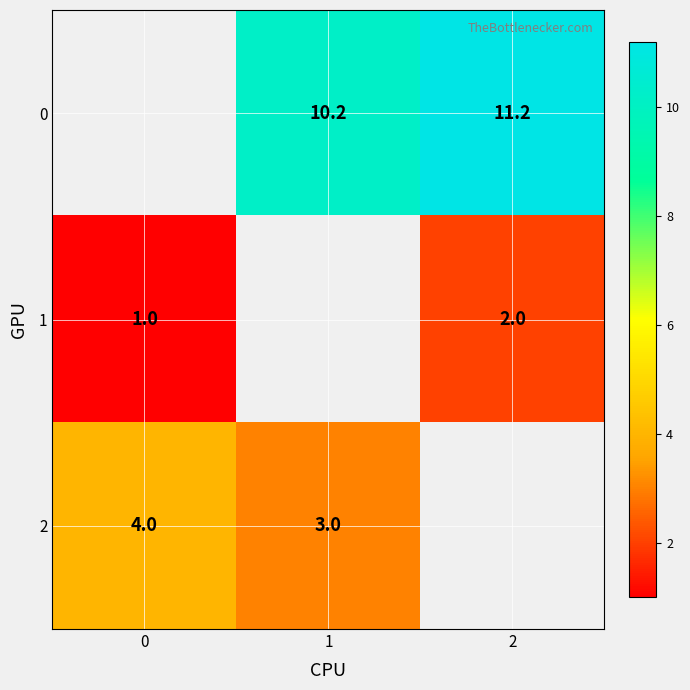

True or false: 2 has a value of 6.1 at 0.

False